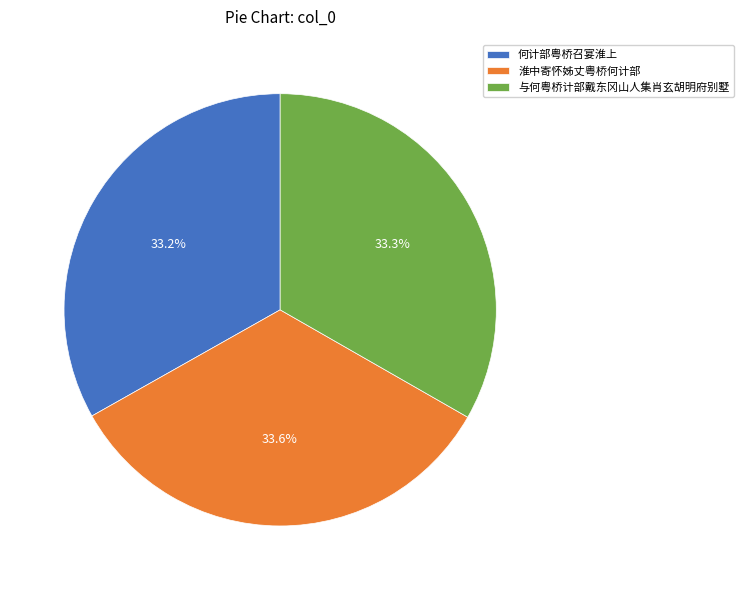

How many slices are in this pie chart?

3